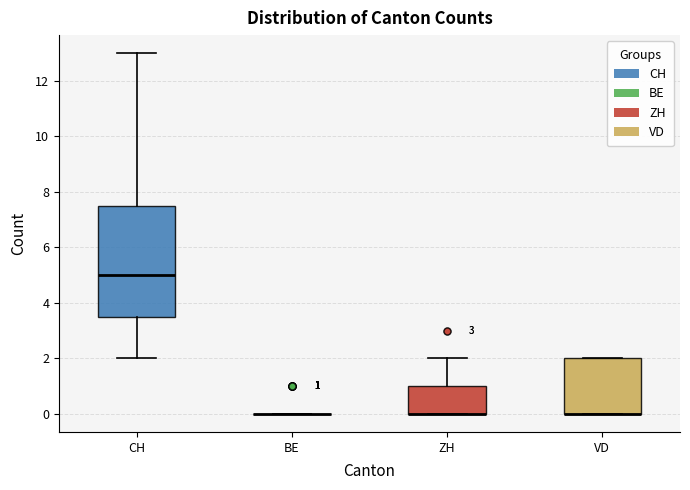

Comparing the boxes themselves (not the whiskers), which one is the tallest?

CH